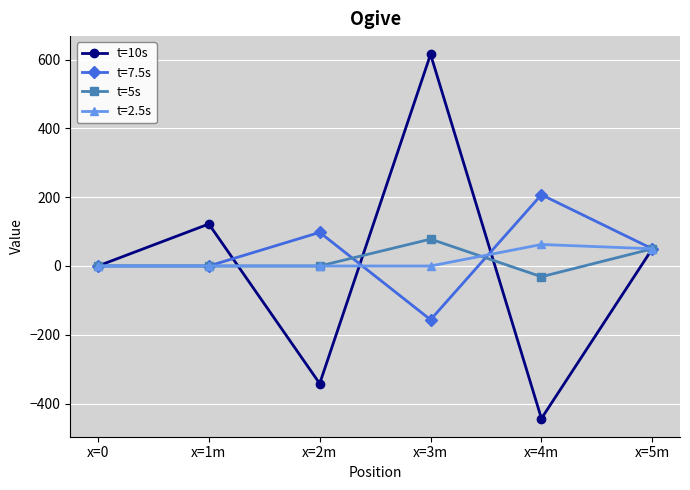

Reading left to right, transcribe all the data shown in this chart.

t=10s: 0.0	122.1	-341.8	615.2	-443.4	50.0
t=7.5s: 0.0	0.0	97.7	-156.2	207.0	50.0
t=5s: 0.0	0.0	0.0	78.1	-31.2	50.0
t=2.5s: 0.0	0.0	0.0	0.0	62.5	50.0